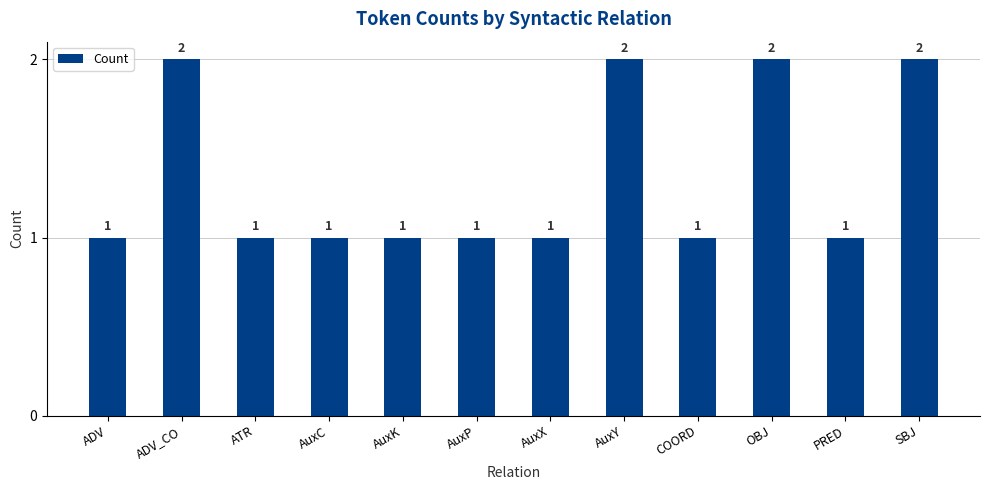

What is the label of the 11th bar from the right?

ADV_CO